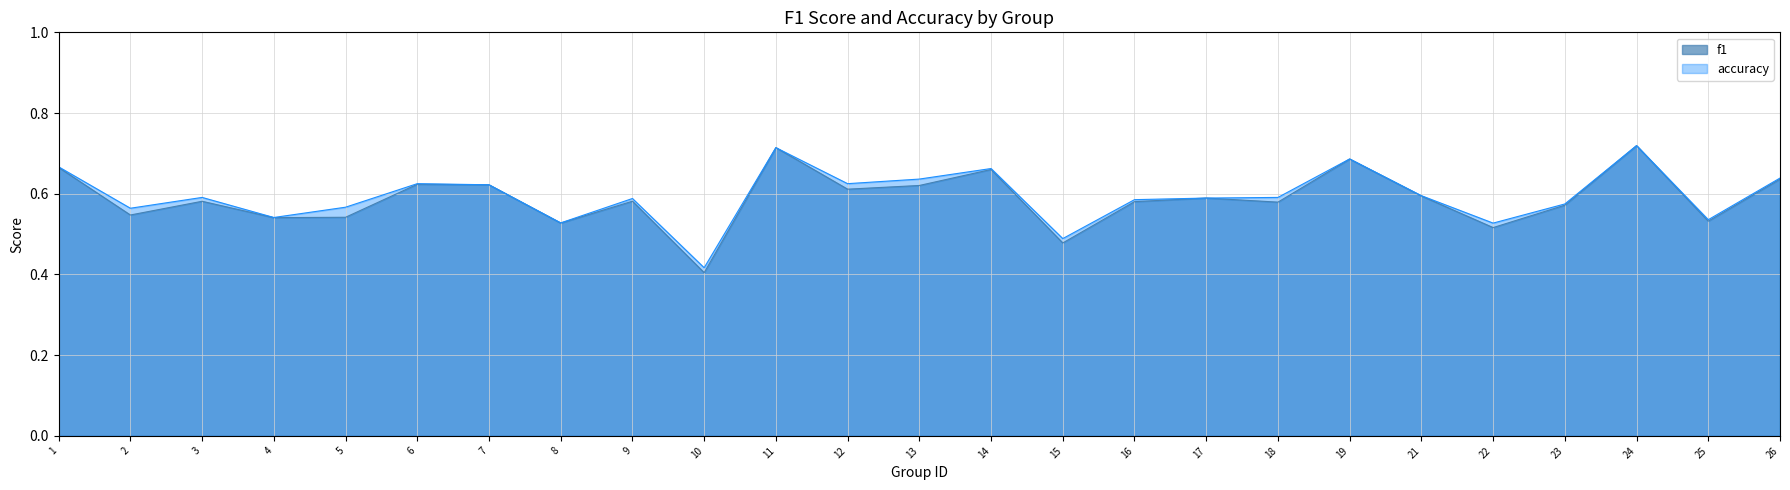

What is the difference between the maximum and minimum values in the accuracy series?

0.3